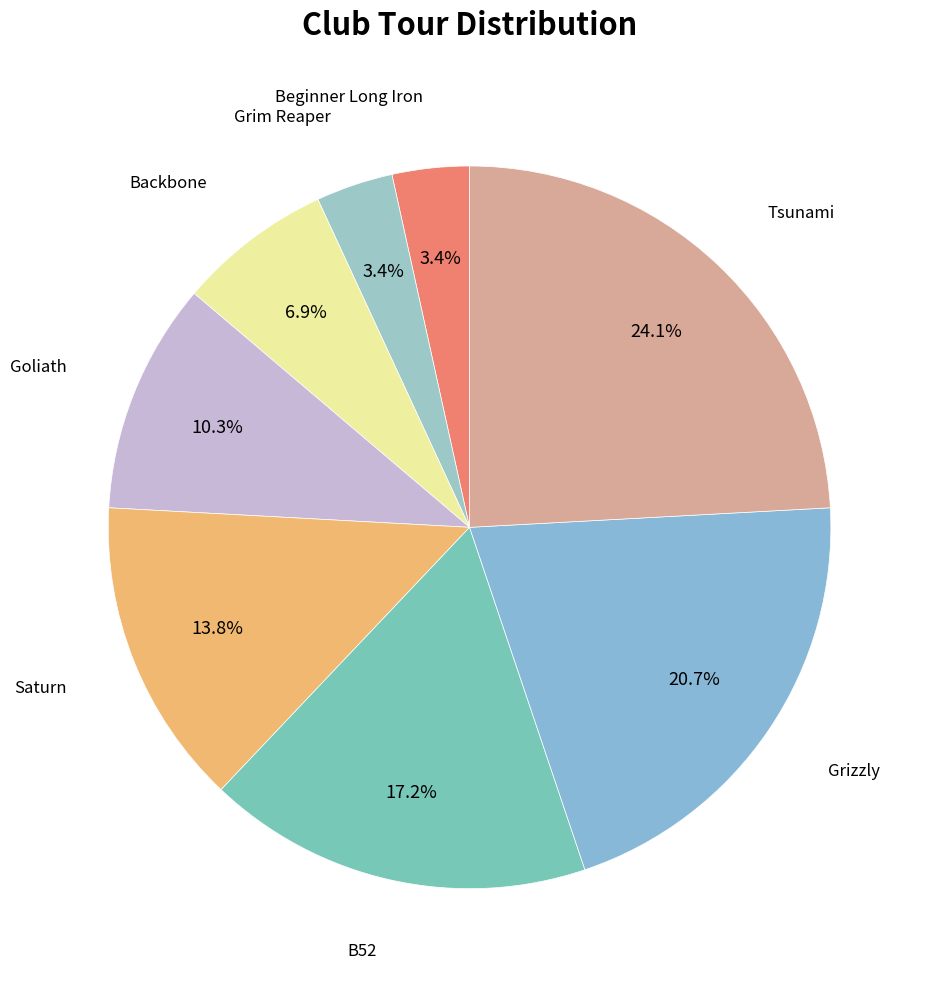

To the nearest percent, what portion does B52 represent?

17%